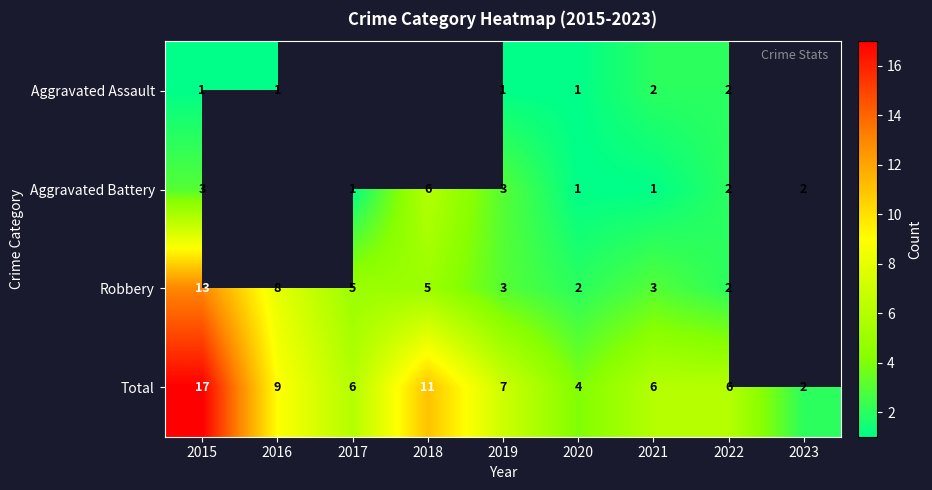

Is it true that Total equals 3 at 2023?

False